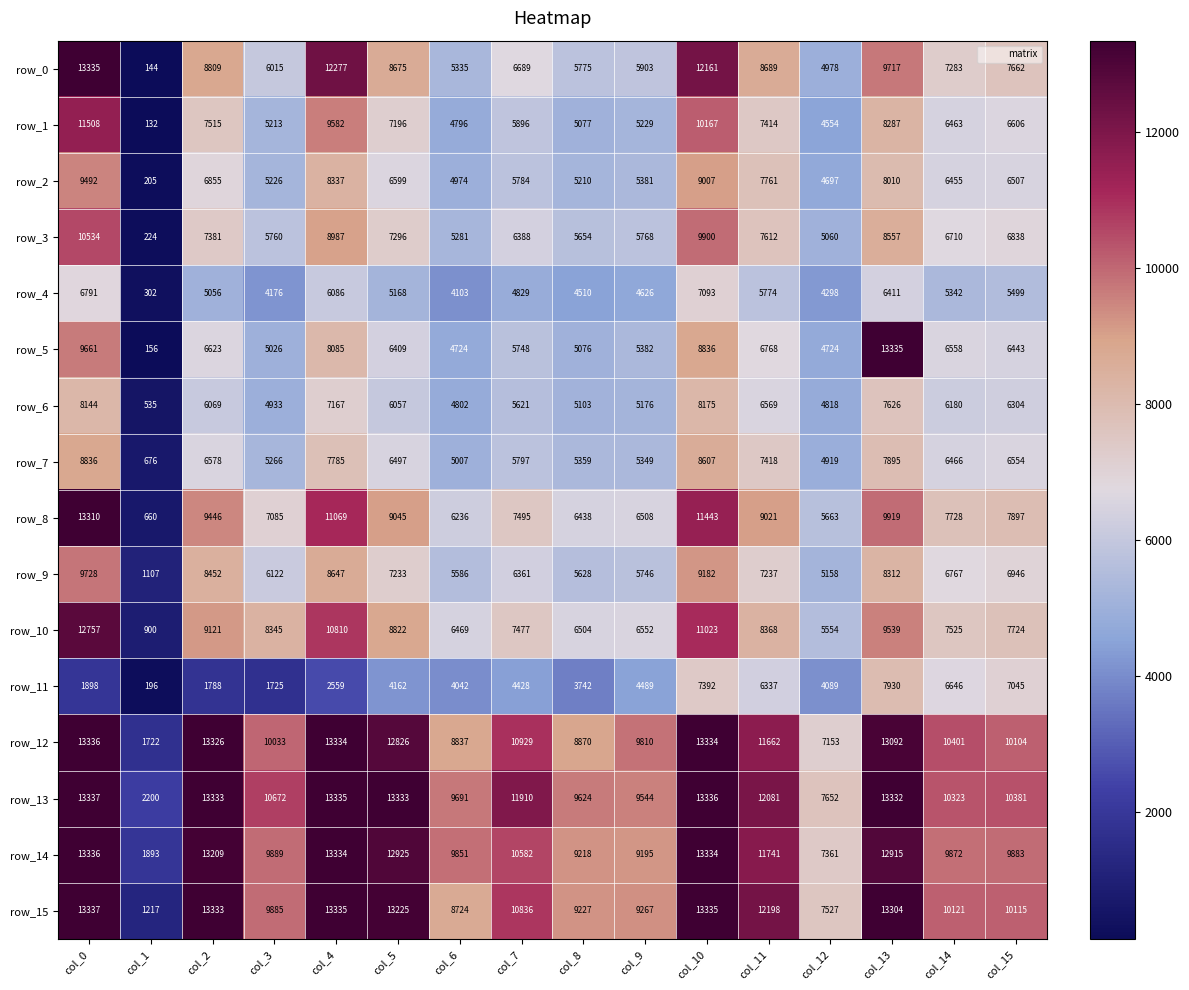

True or false: row_0 has a value of 6015 at col_3.

True